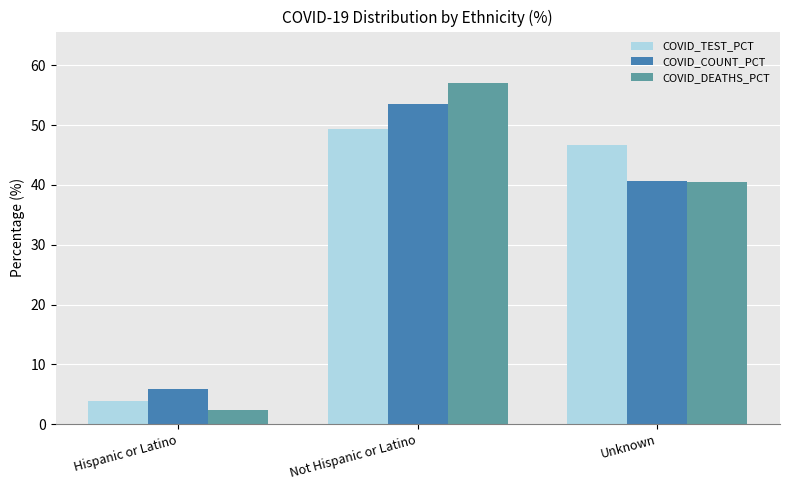

Where does the COVID_COUNT_PCT series first go above 40?

Not Hispanic or Latino